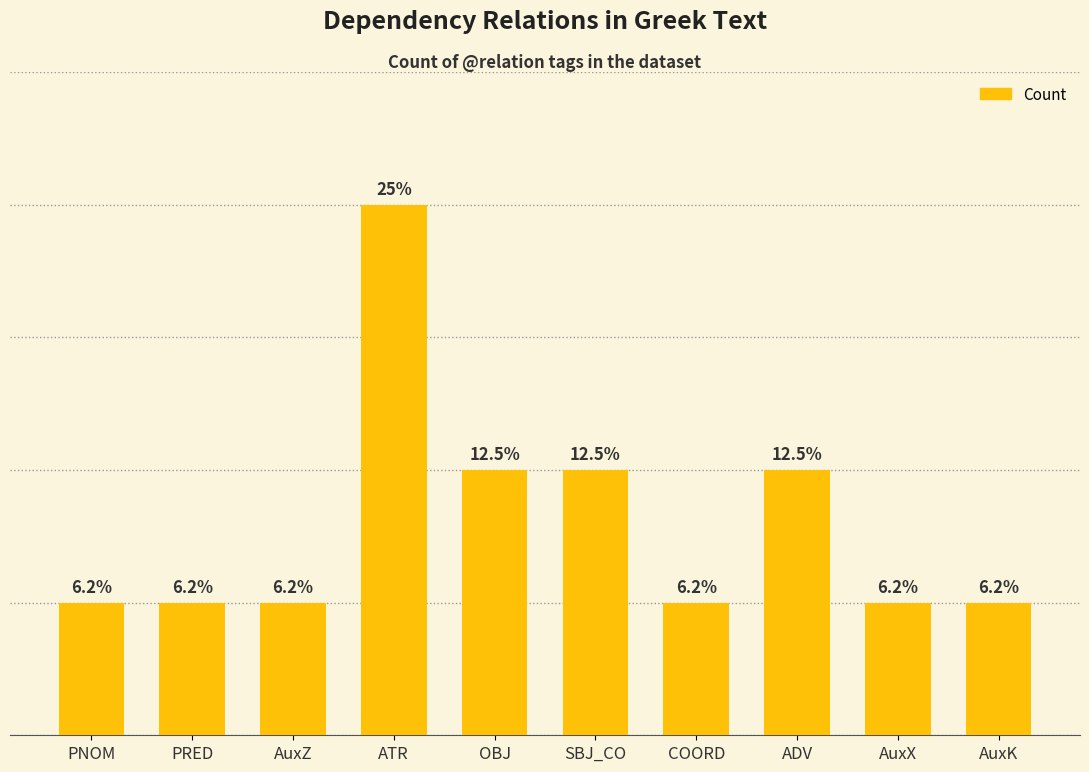

Reading left to right, what are all the values shown in this chart?

PNOM=1	PRED=1	AuxZ=1	ATR=4	OBJ=2	SBJ_CO=2	COORD=1	ADV=2	AuxX=1	AuxK=1